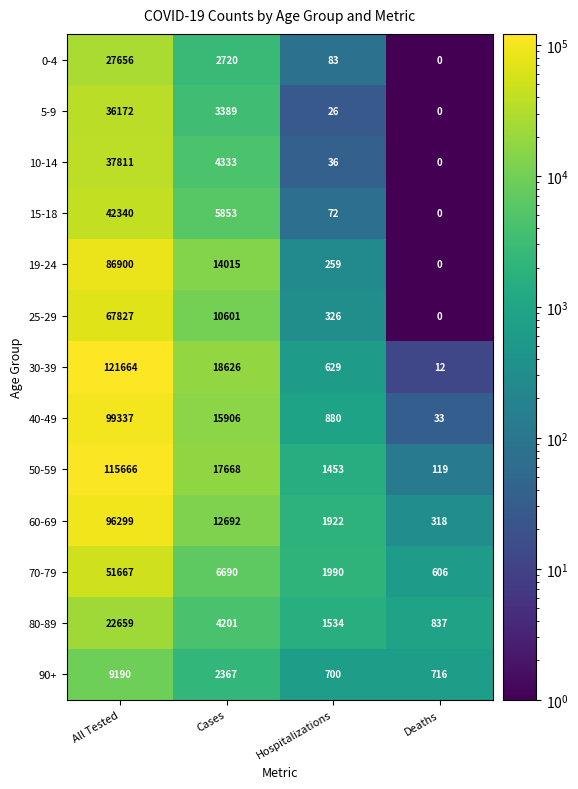

The value of 90+ at Deaths is 424. True or false?

False